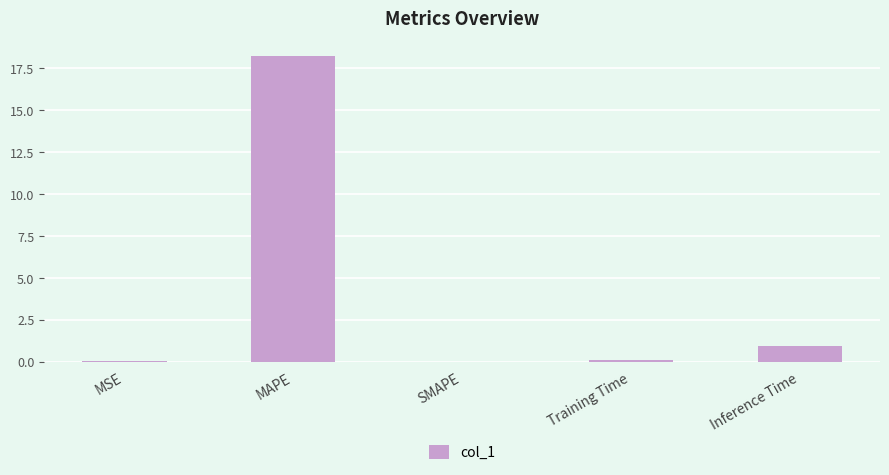

What is the sum of the values at MSE and Inference Time?

1.0